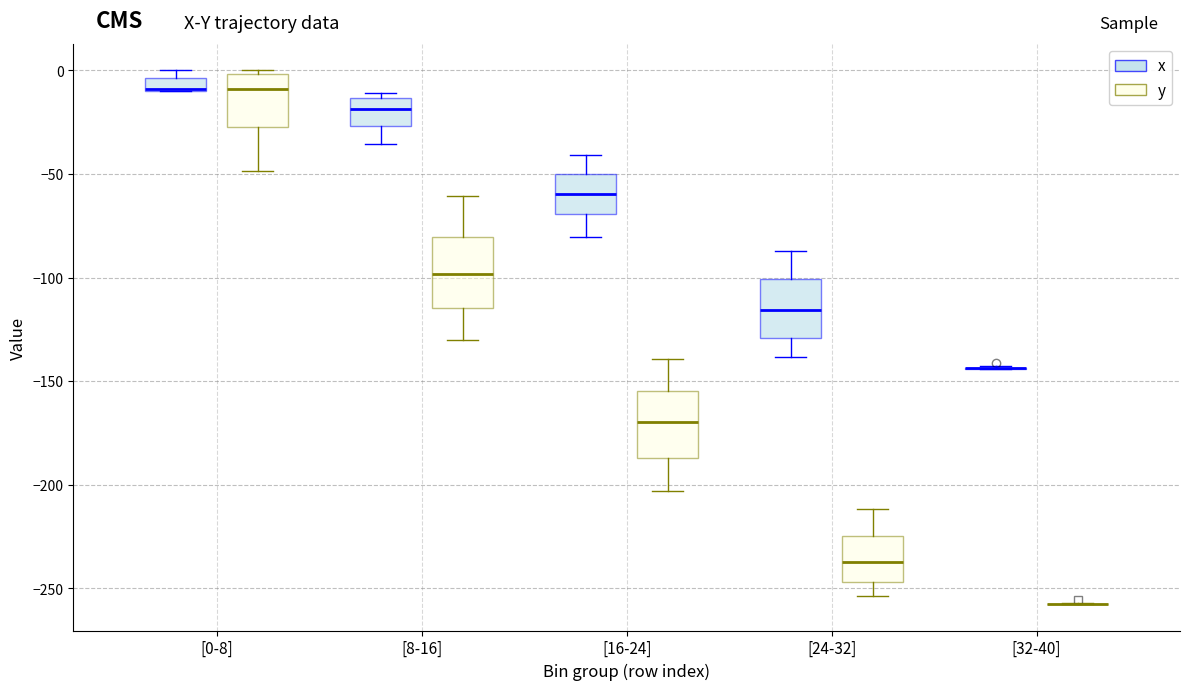

Where is the upper edge of the box for [0-8] (x) on the y-axis? The values are not printed on the chart, so give them approximately, as read against the axis.

-5